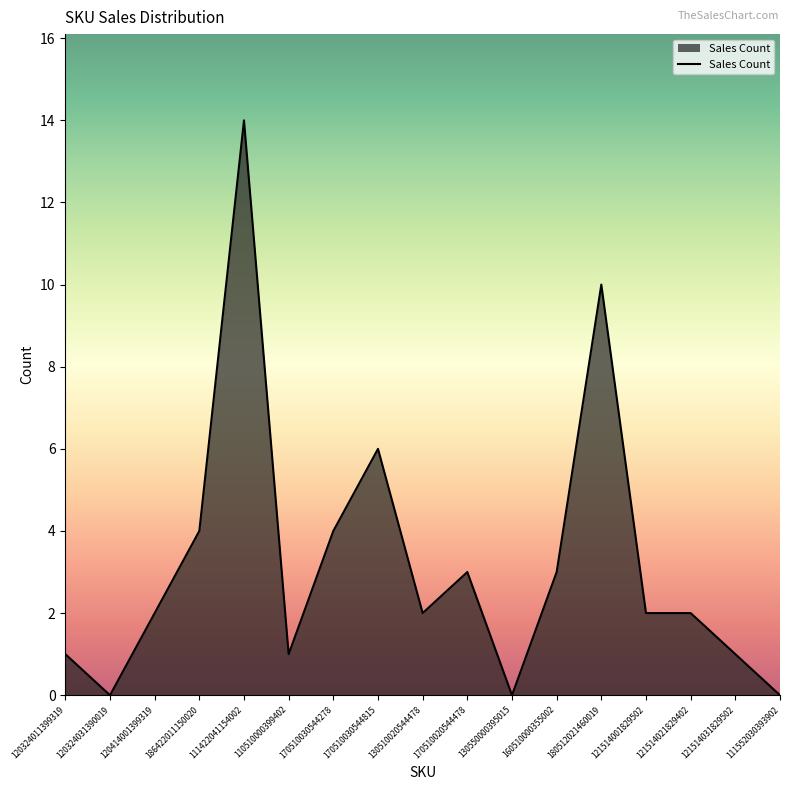

What is the change in value from 170510020544478 to 111552030393902?

-3